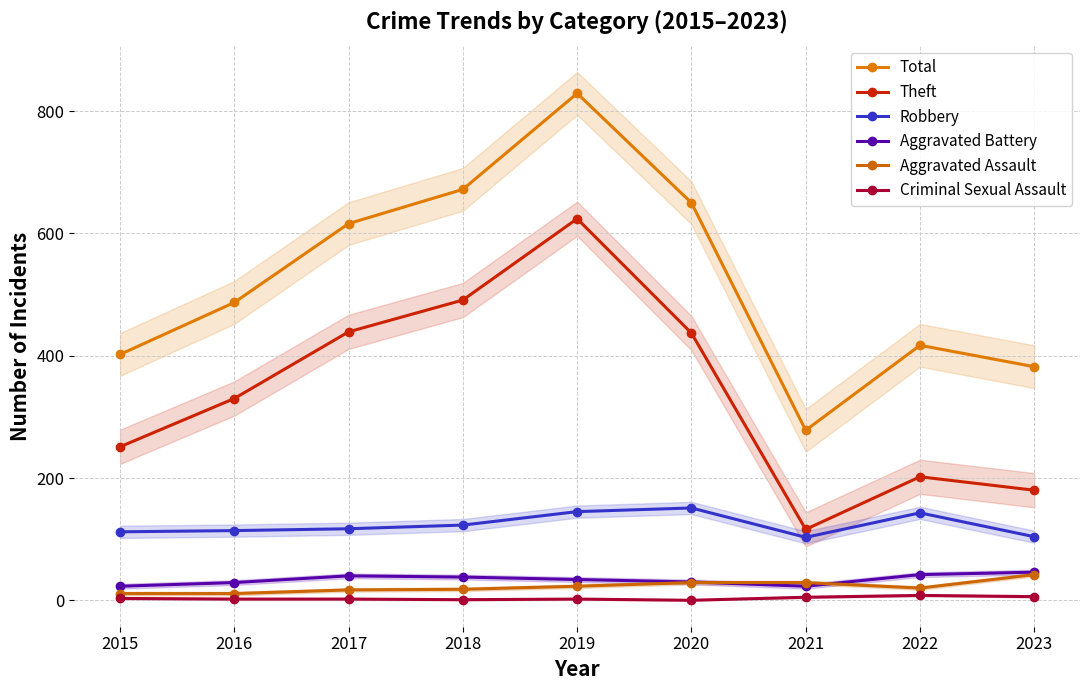

Reading left to right, transcribe all the data shown in this chart.

Total: 402	487	616	672	829	650	278	417	382
Theft: 251	330	439	491	624	437	116	202	180
Robbery: 112	114	117	123	145	151	103	143	104
Aggravated Battery: 23	29	40	38	34	30	23	42	46
Aggravated Assault: 11	11	17	18	23	29	29	20	42
Criminal Sexual Assault: 3	2	2	1	2	0	5	8	6